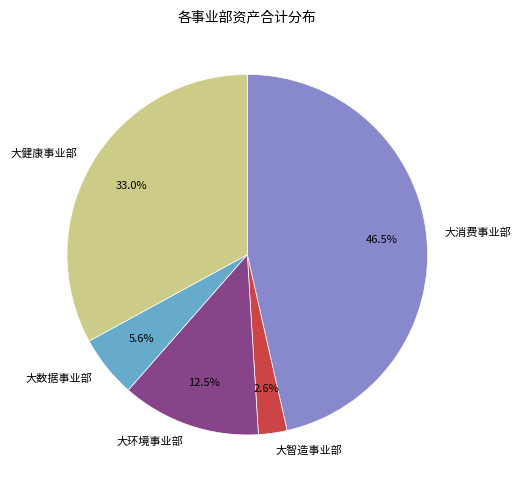

How many segments does this pie chart have?

5